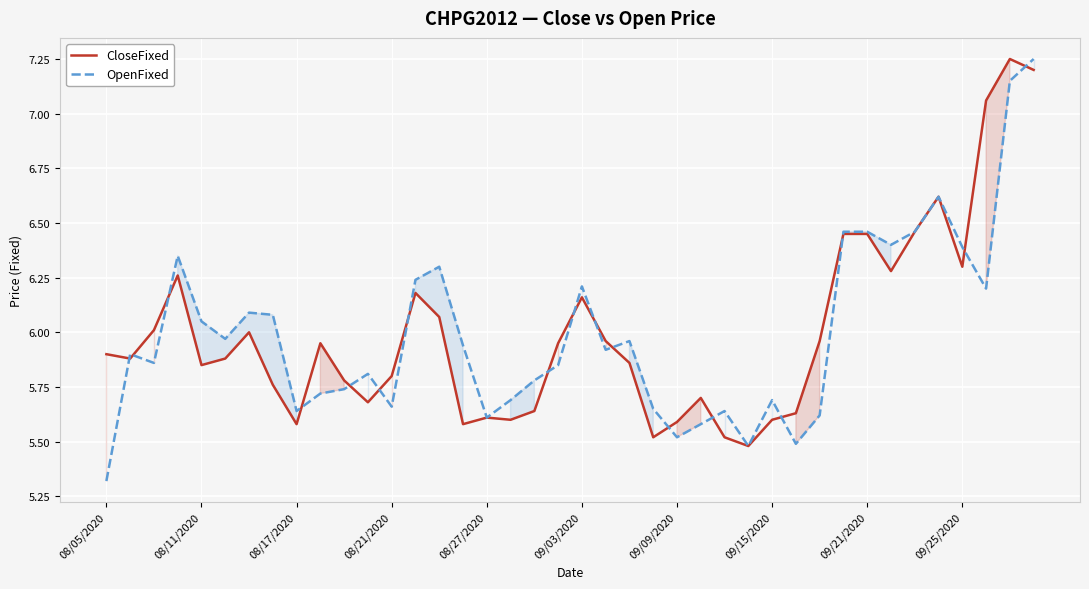

Count the number of data series in this chart.

2